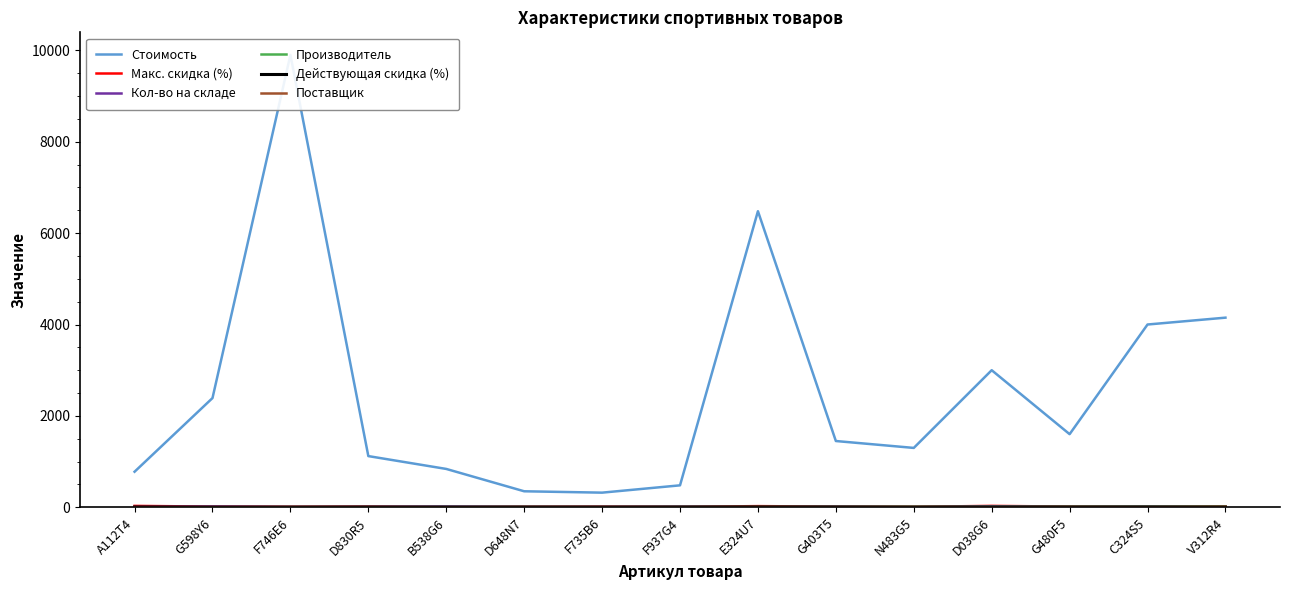

At which label does Производитель reach its peak?

V312R4